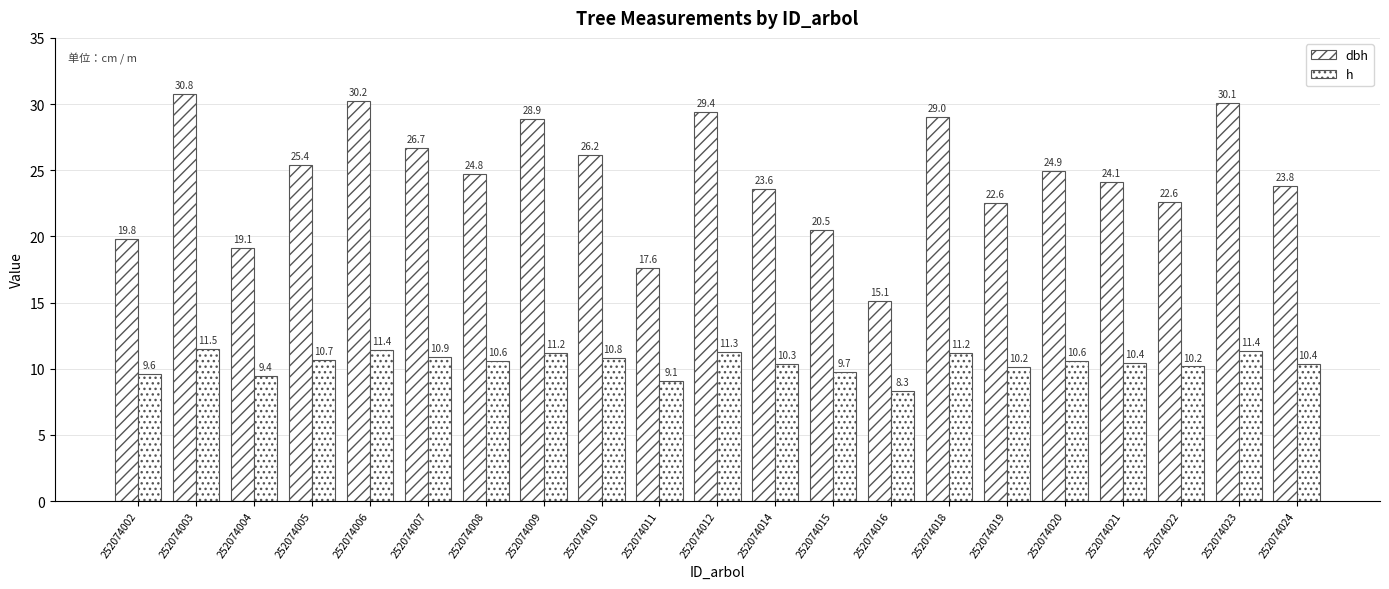

Are the bars grouped side by side (vs. stacked)?

Yes